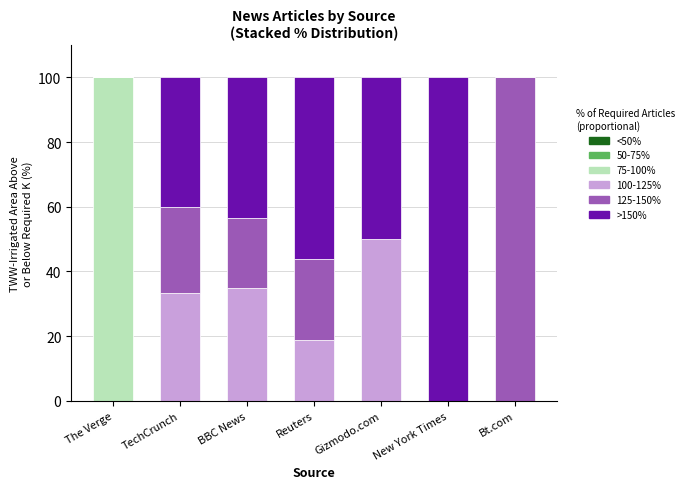

Reading left to right, what are the values for 75-100%?

The Verge=100.0	TechCrunch=0.0	BBC News=0.0	Reuters=0.0	Gizmodo.com=0.0	New York Times=0.0	Bt.com=0.0